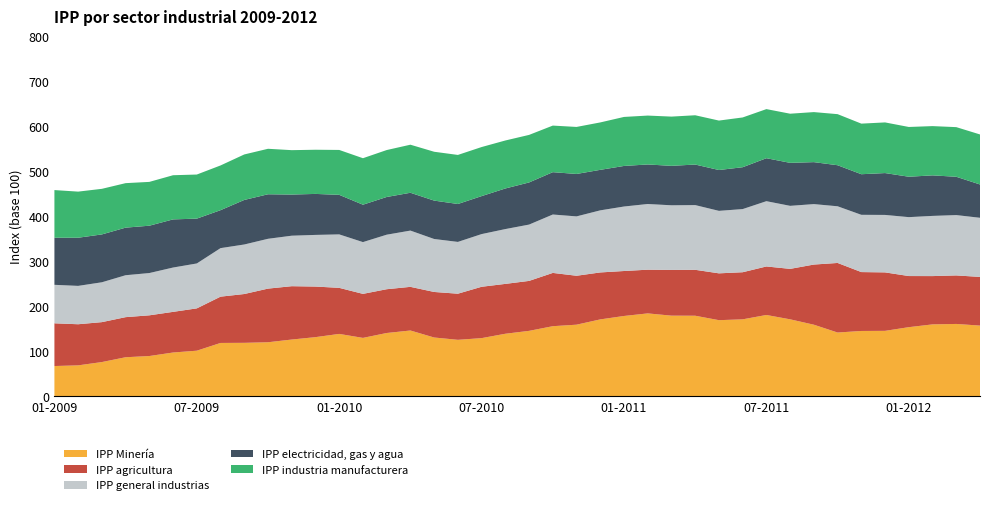

Reading left to right, extract all data points from this chart.

IPP Minería: 01-2009=67.1	02-2009=68.6	03-2009=75.9	04-2009=86.6	05-2009=89.3	06-2009=97.1	07-2009=101.2	08-2009=118.4	09-2009=118.6	10-2009=119.9	11-2009=125.9	12-2009=131.3	01-2010=138.4	02-2010=129.6	03-2010=140.5	04-2010=146.0	05-2010=130.5	06-2010=125.3	07-2010=129.1	08-2010=138.8	09-2010=145.2	10-2010=155.6	11-2010=158.9	12-2010=170.7	01-2011=178.3	02-2011=184.0	03-2011=179.0	04-2011=178.8	05-2011=169.0	06-2011=170.8	07-2011=180.5	08-2011=170.8	09-2011=158.9	10-2011=141.5	11-2011=145.0	12-2011=145.2	01-2012=153.4	02-2012=159.6	03-2012=160.6	04-2012=156.9
IPP agricultura: 01-2009=94.9	02-2009=91.3	03-2009=88.7	04-2009=89.0	05-2009=90.4	06-2009=90.3	07-2009=94.0	08-2009=102.8	09-2009=108.4	10-2009=119.2	11-2009=118.5	12-2009=112.4	01-2010=102.3	02-2010=97.8	03-2010=97.2	04-2010=97.0	05-2010=101.2	06-2010=102.4	07-2010=114.1	08-2010=110.8	09-2010=111.0	10-2010=118.3	11-2010=108.7	12-2010=104.3	01-2011=99.9	02-2011=97.1	03-2011=101.6	04-2011=102.0	05-2011=104.0	06-2011=104.6	07-2011=107.8	08-2011=112.1	09-2011=133.6	10-2011=154.6	11-2011=130.8	12-2011=129.9	01-2012=113.6	02-2012=107.3	03-2012=107.8	04-2012=108.1
IPP general industrias: 01-2009=85.5	02-2009=85.2	03-2009=88.5	04-2009=93.2	05-2009=93.9	06-2009=98.5	07-2009=99.8	08-2009=107.8	09-2009=110.0	10-2009=110.7	11-2009=112.2	12-2009=114.7	01-2010=118.8	02-2010=115.0	03-2010=121.1	04-2010=125.0	05-2010=117.7	06-2010=115.1	07-2010=117.0	08-2010=121.8	09-2010=125.1	10-2010=129.7	11-2010=131.9	12-2010=137.9	01-2011=143.3	02-2011=145.9	03-2011=143.6	04-2011=143.8	05-2011=138.8	06-2011=140.3	07-2011=145.0	08-2011=140.0	09-2011=134.3	10-2011=125.9	11-2011=127.2	12-2011=127.7	01-2012=130.9	02-2012=133.7	03-2012=134.0	04-2012=131.4
IPP electricidad, gas y agua: 01-2009=104.6	02-2009=107.0	03-2009=106.3	04-2009=105.7	05-2009=105.2	06-2009=106.9	07-2009=99.6	08-2009=84.3	09-2009=99.0	10-2009=98.9	11-2009=91.4	12-2009=91.1	01-2010=87.9	02-2010=83.1	03-2010=83.8	04-2010=84.0	05-2010=85.3	06-2010=84.2	07-2010=84.4	08-2010=90.2	09-2010=93.6	10-2010=94.1	11-2010=94.3	12-2010=90.0	01-2011=90.1	02-2011=87.8	03-2011=87.6	04-2011=90.1	05-2011=90.7	06-2011=93.0	07-2011=95.5	08-2011=95.5	09-2011=93.2	10-2011=91.2	11-2011=90.2	12-2011=93.0	01-2012=89.8	02-2012=90.0	03-2012=85.1	04-2012=74.0
IPP industria manufacturera: 01-2009=105.9	02-2009=102.4	03-2009=101.3	04-2009=98.8	05-2009=97.3	06-2009=98.1	07-2009=98.0	08-2009=99.4	09-2009=101.1	10-2009=101.0	11-2009=98.6	12-2009=98.1	01-2010=99.7	02-2010=103.3	03-2010=104.3	04-2010=106.8	05-2010=108.5	06-2010=109.0	07-2010=109.0	08-2010=106.6	09-2010=105.6	10-2010=103.5	11-2010=104.5	12-2010=105.3	01-2011=108.9	02-2011=108.6	03-2011=109.4	04-2011=109.5	05-2011=109.8	06-2011=110.5	07-2011=109.1	08-2011=109.2	09-2011=111.2	10-2011=113.5	11-2011=112.4	12-2011=112.5	01-2012=110.5	02-2012=109.4	03-2012=110.3	04-2012=111.1